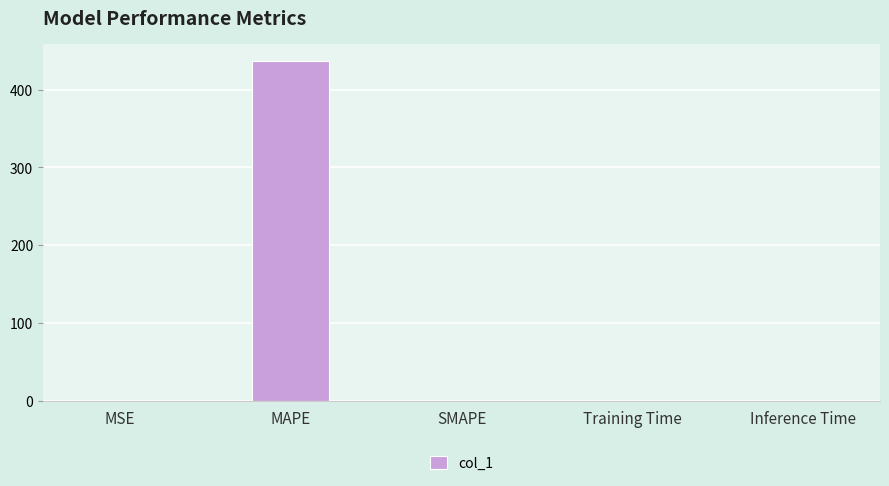

Count the number of data series in this chart.

1